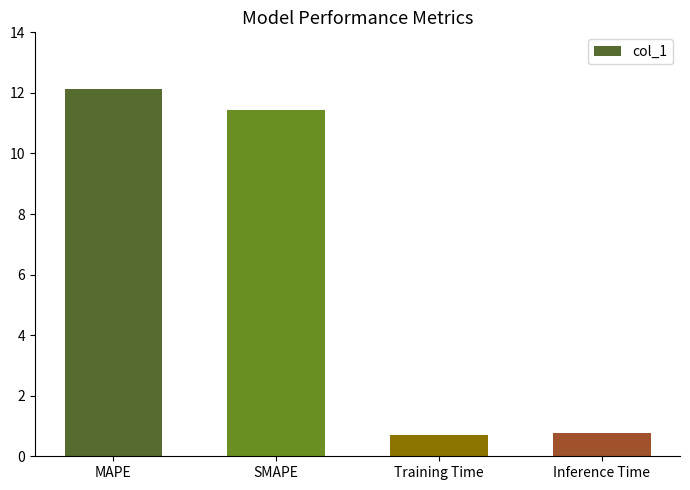

At which label does the data first exceed 11?

MAPE